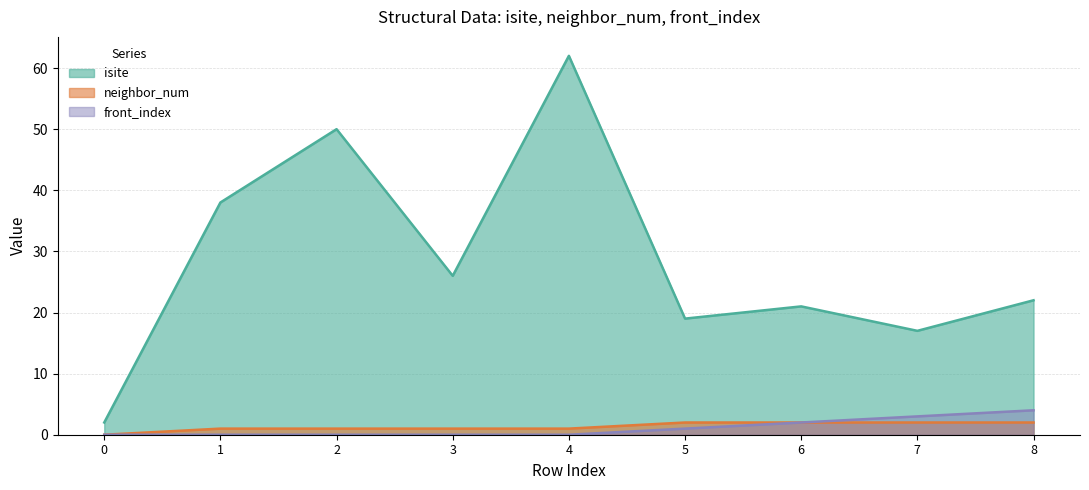

True or false: isite and front_index cross at least once.

False